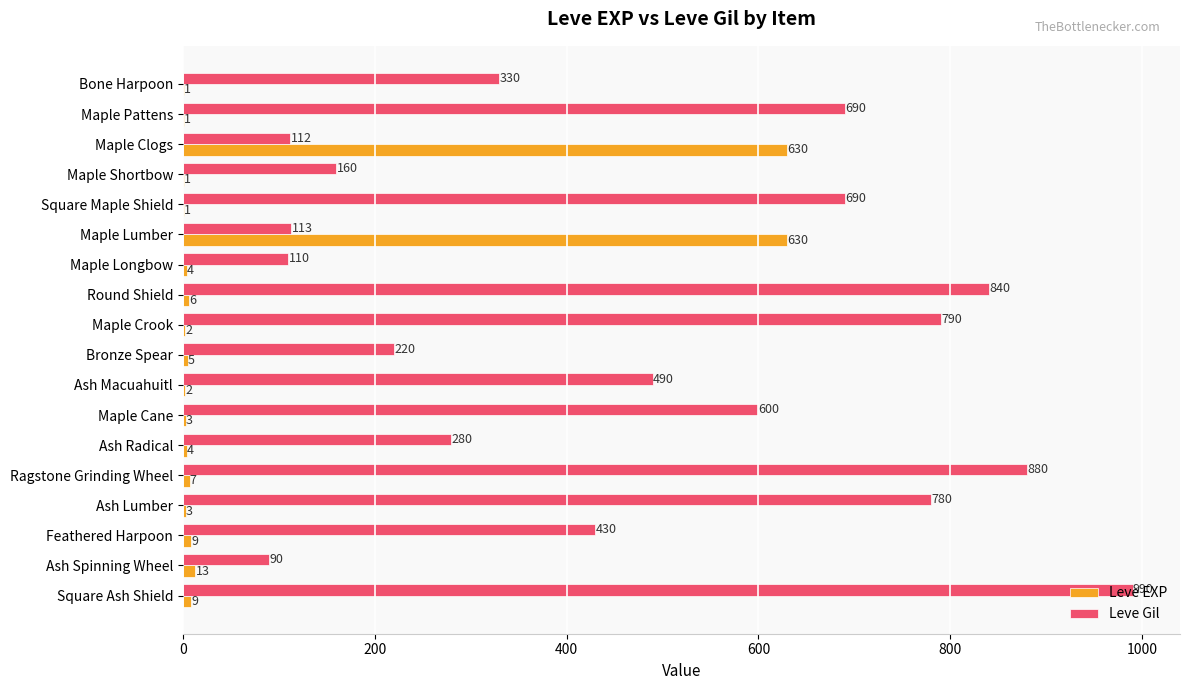

Between Round Shield and Feathered Harpoon, which series saw the biggest shift?

Leve Gil